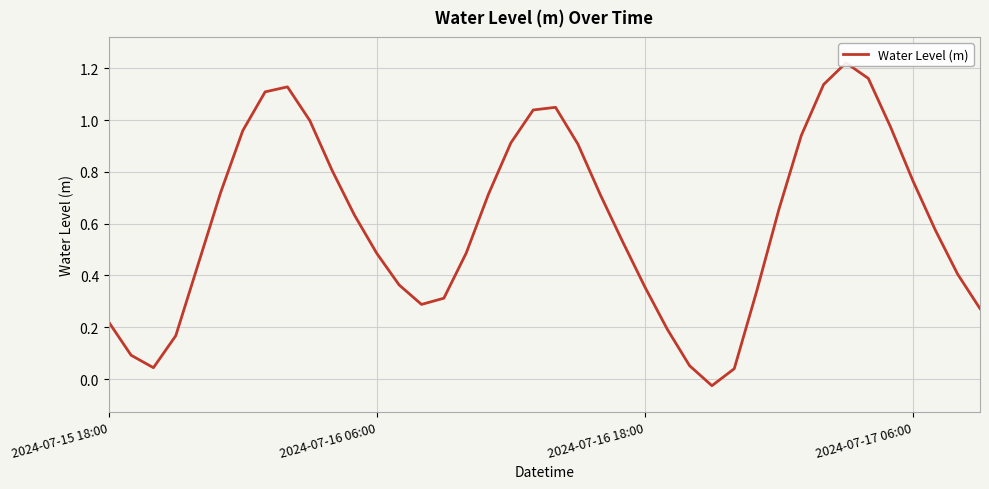

Between 2024-07-15 18:00 and 27, which is larger?

2024-07-15 18:00